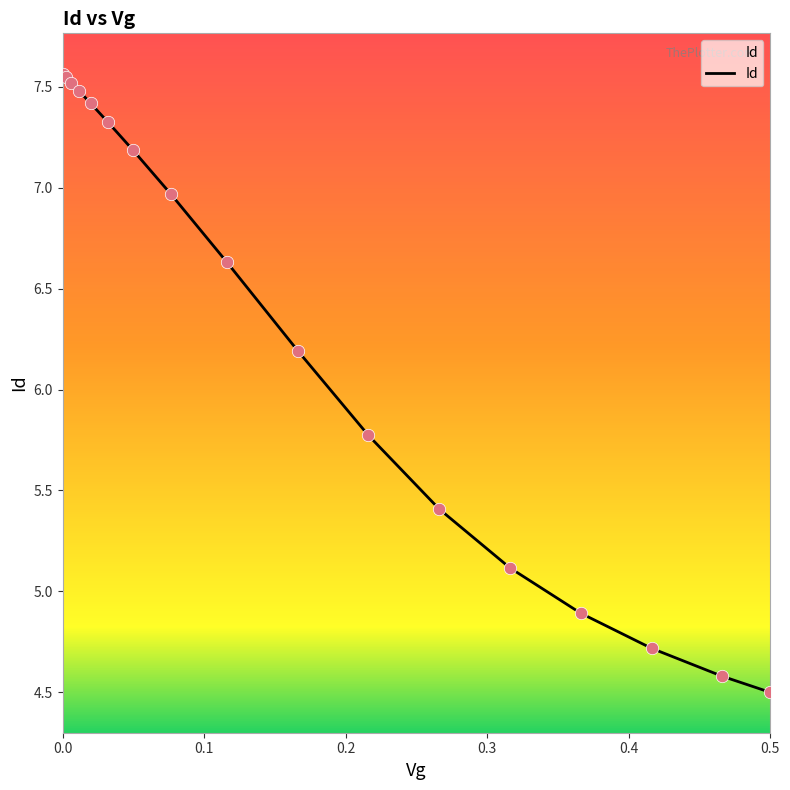

What is the smallest value displayed?

4.5